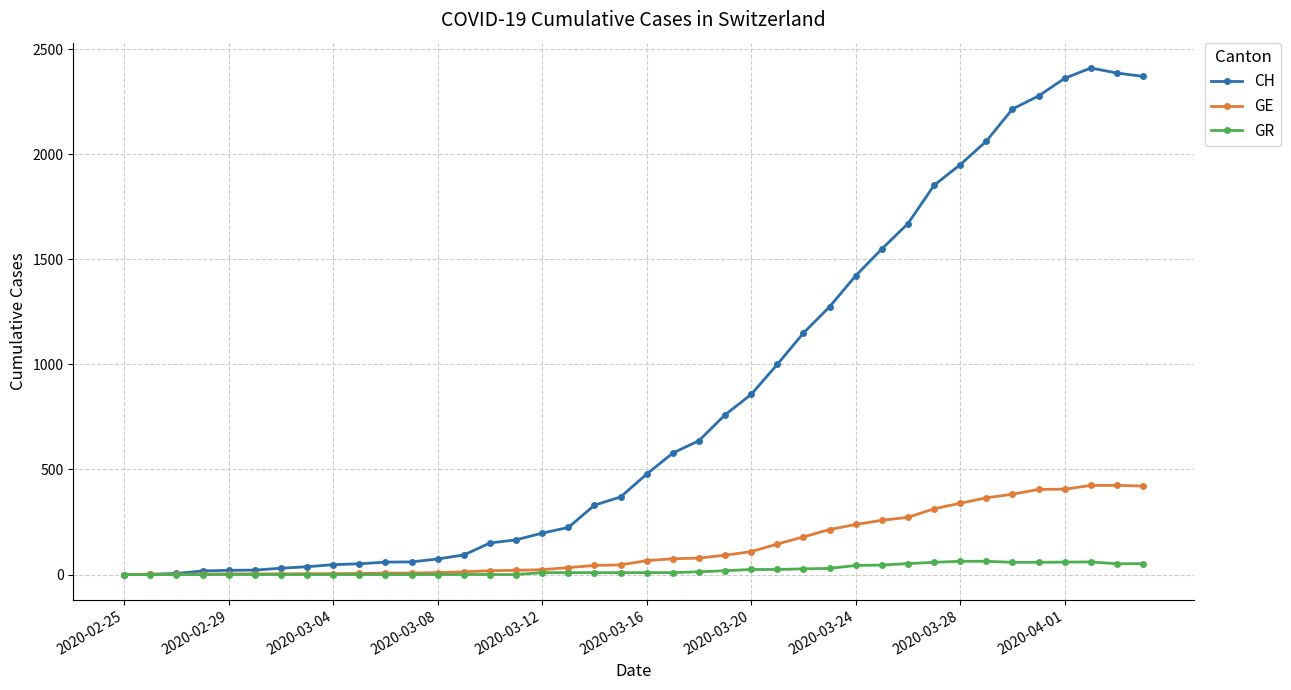

What is the value of the CH point at the 28th from the left?

1274